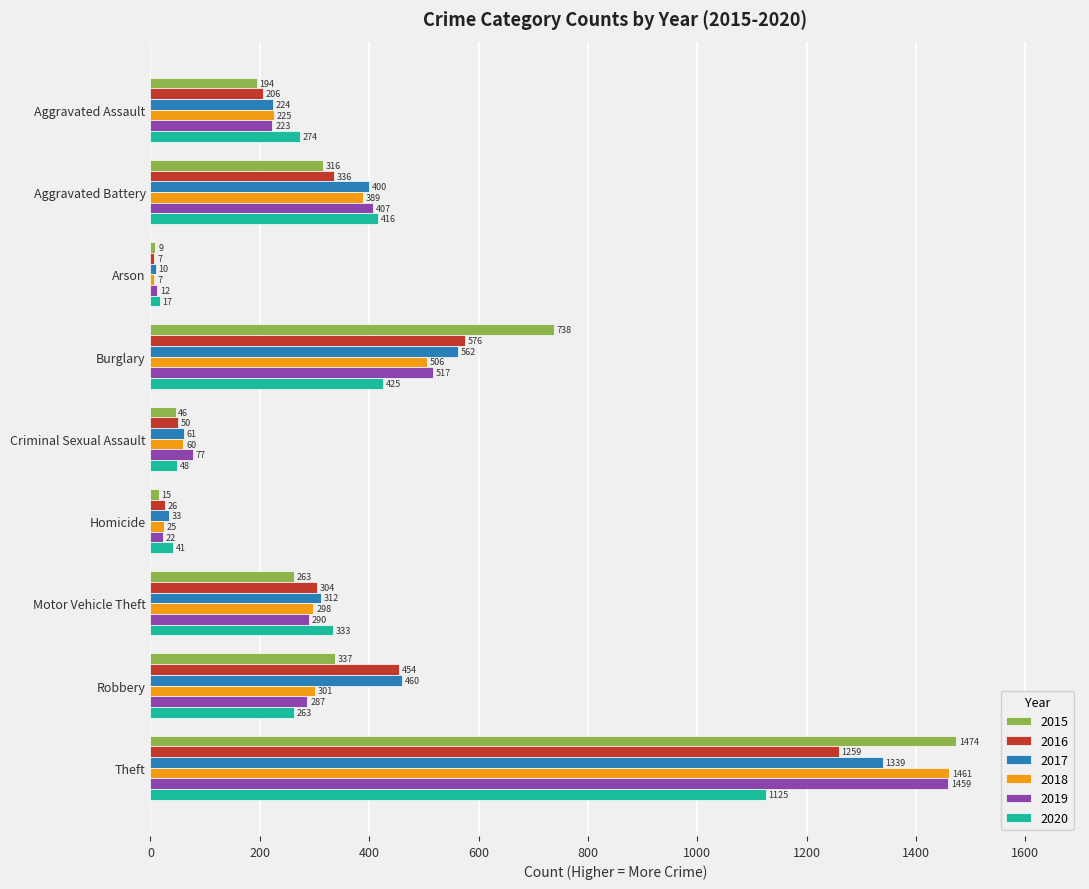

The value of 2015 at Aggravated Assault is 119. True or false?

False